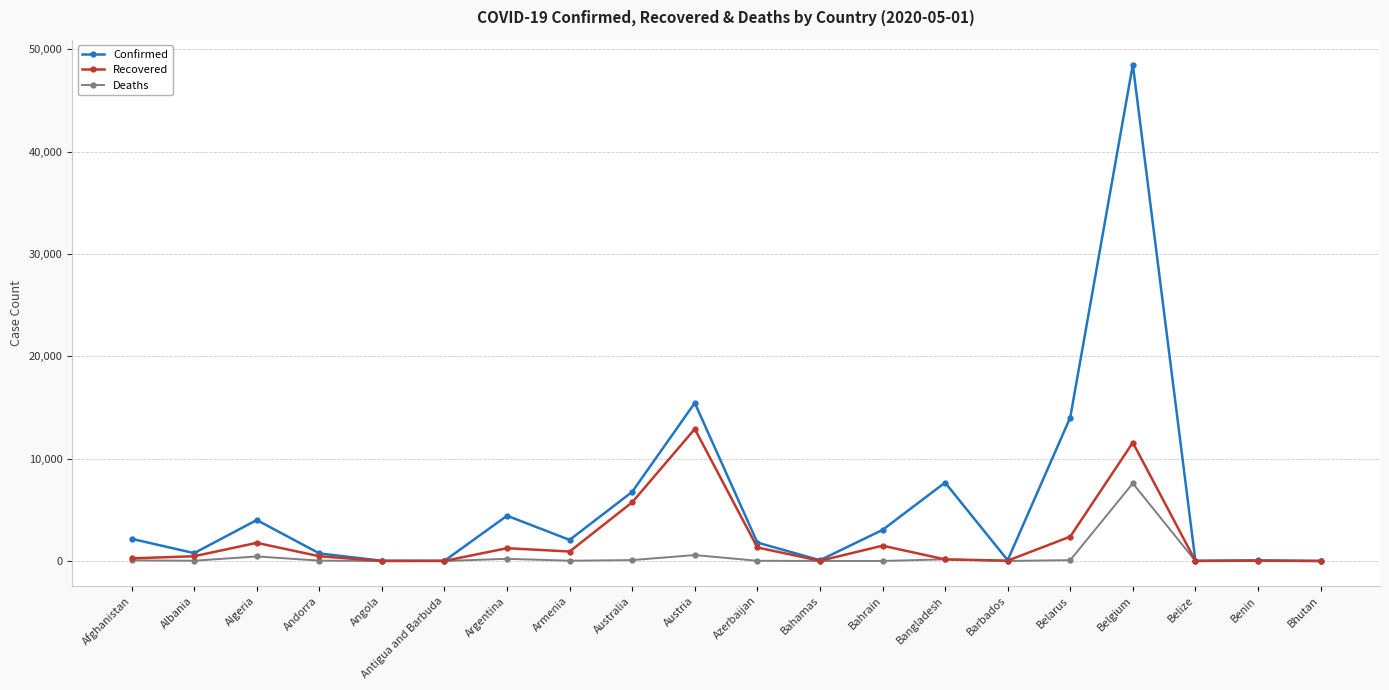

What is the total value across all series at Albania?

1274